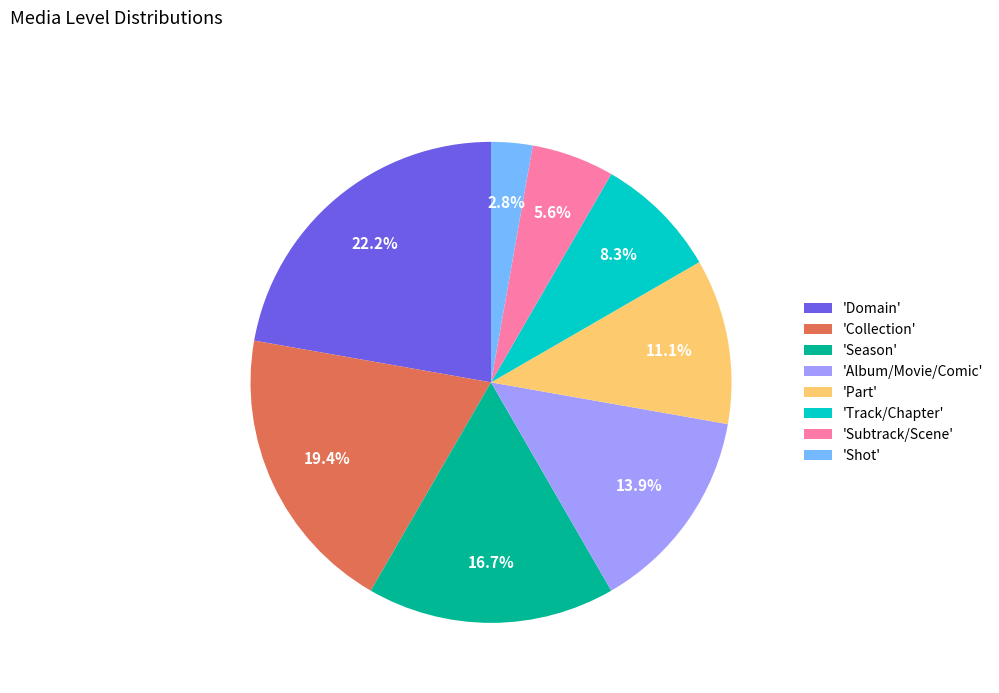

To the nearest percent, what is the average slice percentage?

12%